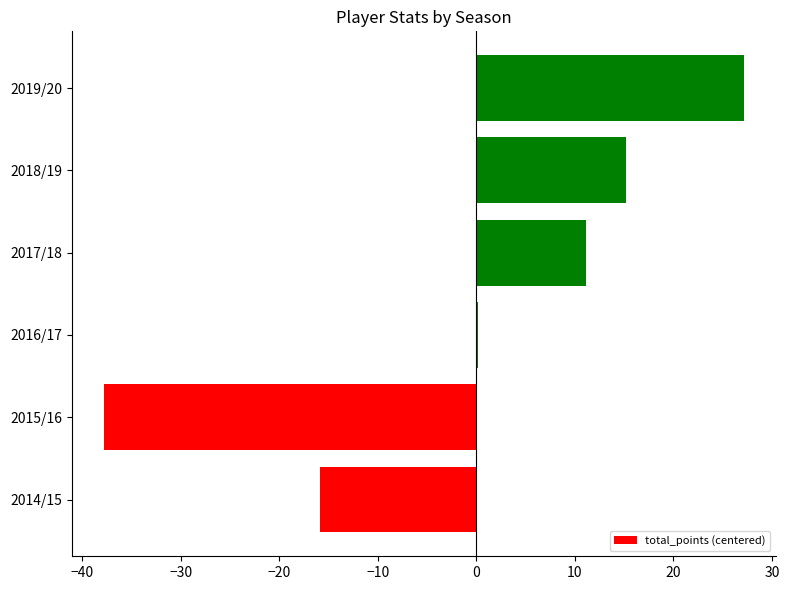

What is the change in value from 2018/19 to 2019/20?

+12.0